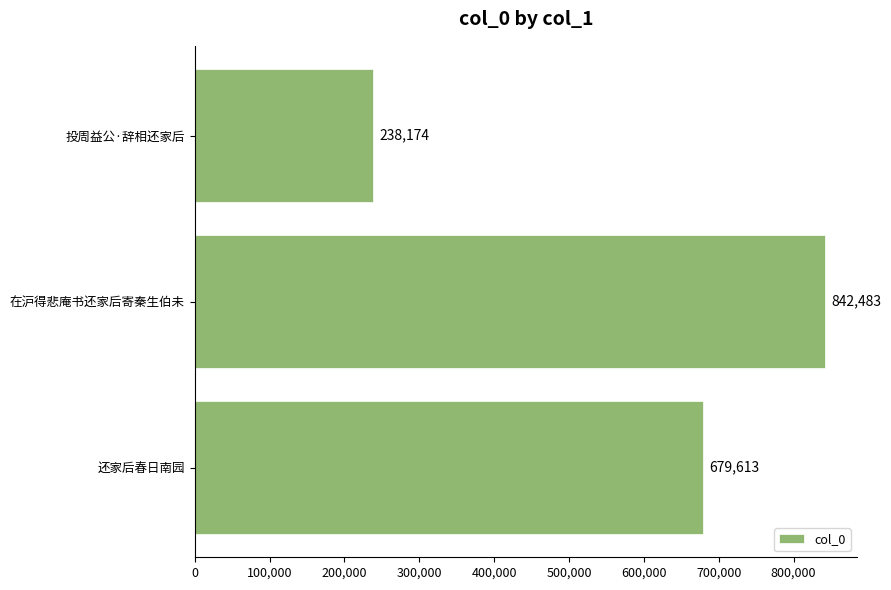

What is the label of the 3rd bar from the bottom?

投周益公·辞相还家后